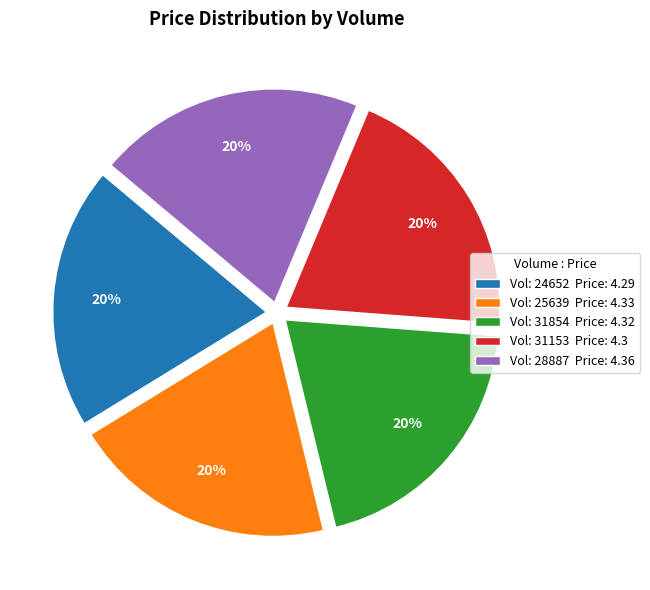

Does Vol: 31854 Price: 4.32 account for over 50% of the chart?

No